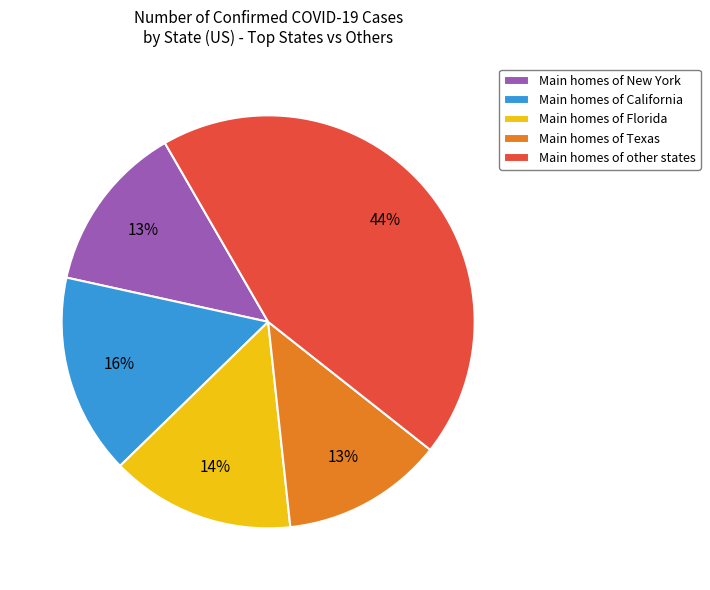

How many segments does this pie chart have?

5